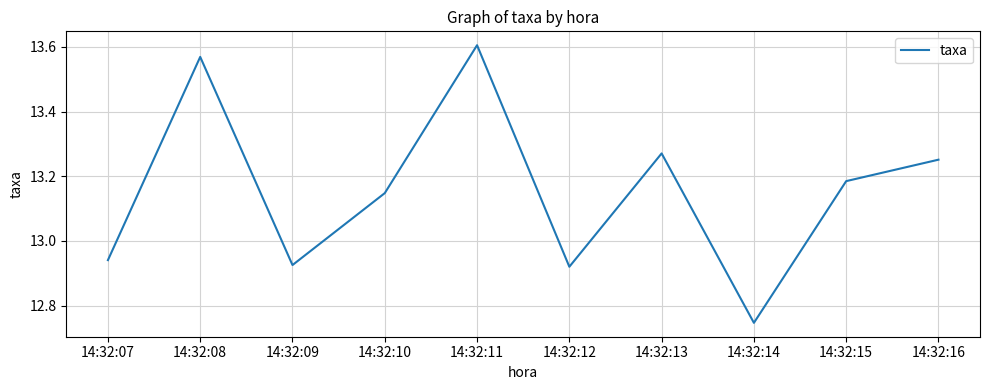

The chart shows a value of 17.8 at 14:32:10. True or false?

False